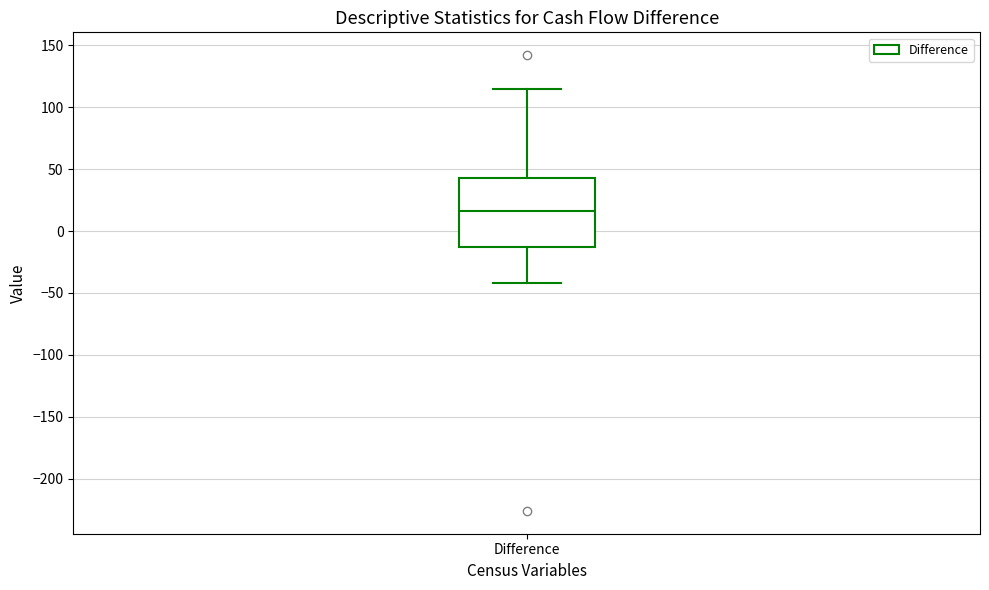

Where does the median line of the box for Difference sit on the y-axis? The values are not printed on the chart, so give them approximately, as read against the axis.

15